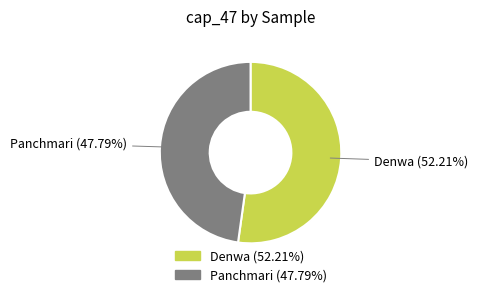

To the nearest percent, what is the combined percentage of Denwa and Panchmari?

100%